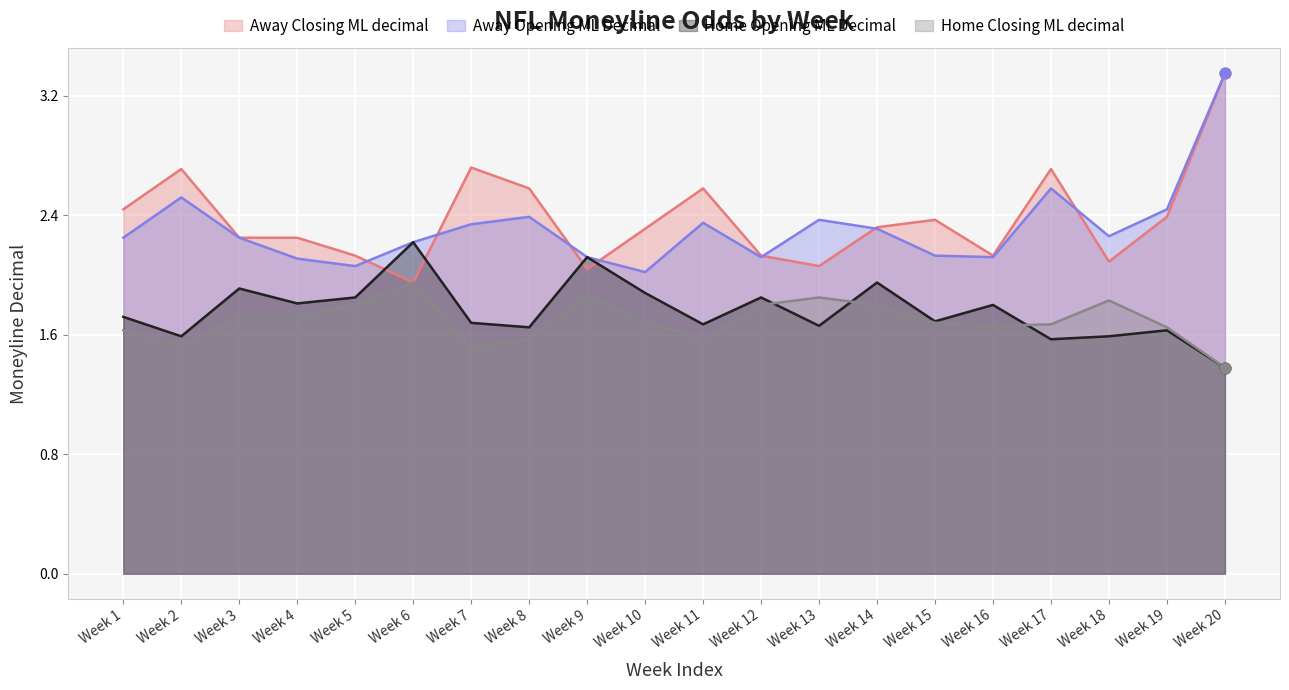

At which category is the sum across all series the highest?

Week 20